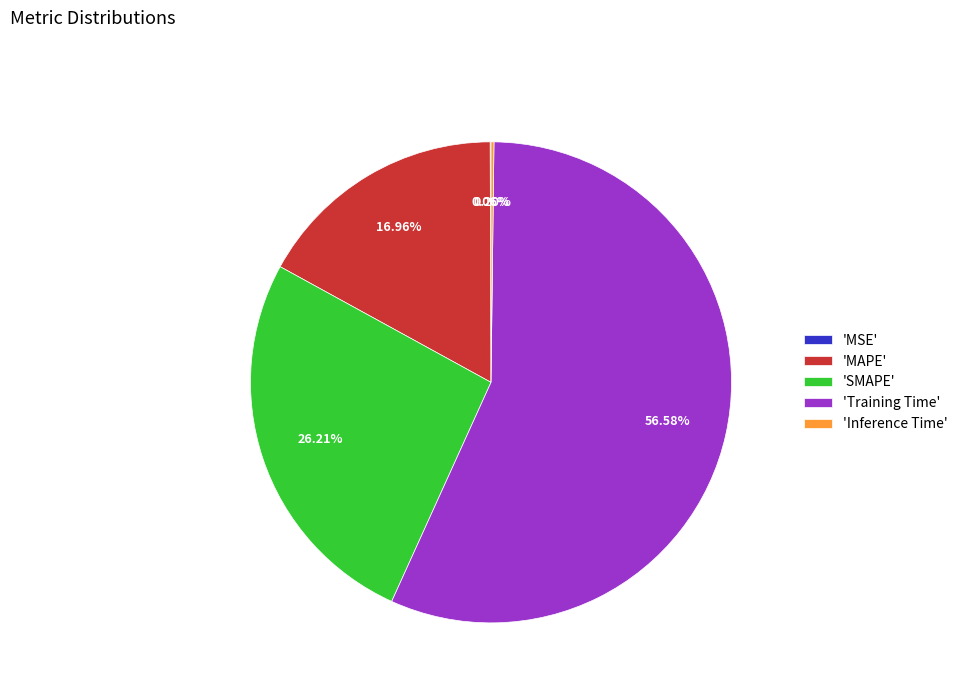

Which category has the biggest portion of the pie?

'Training Time'